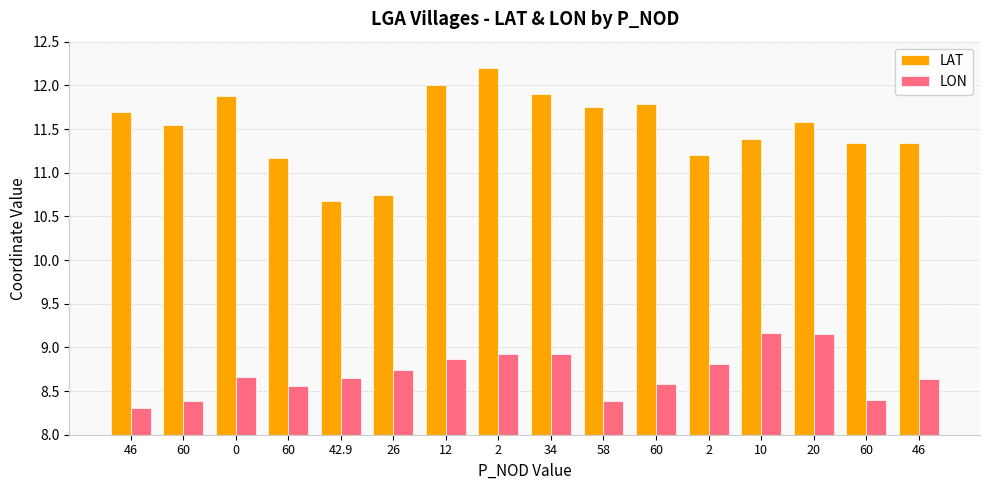

Does the chart contain any negative values?

No